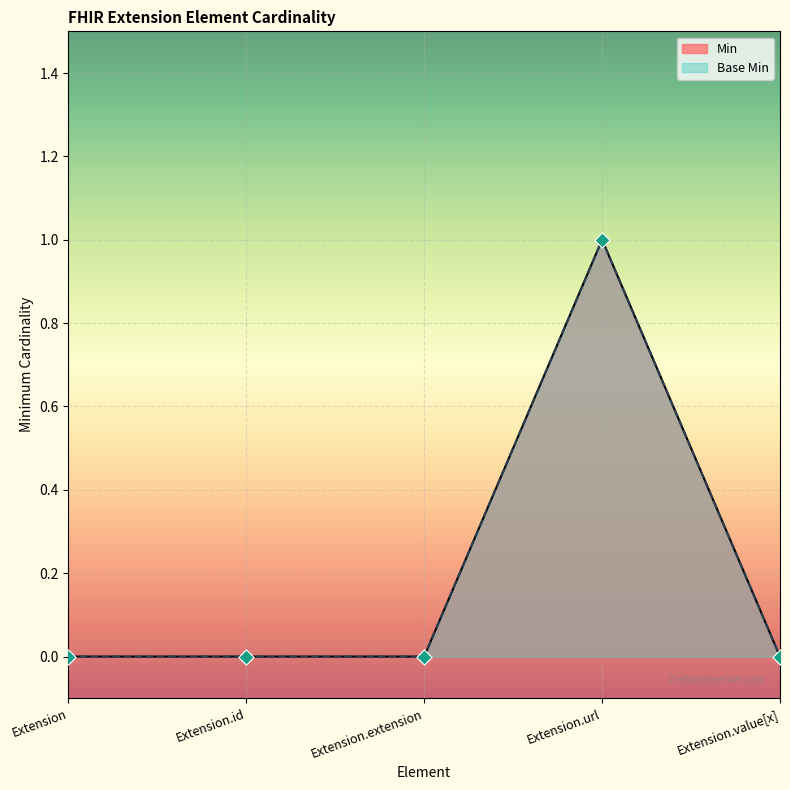

Is the value of Min at Extension.id greater than the value of Base Min at Extension.extension?

No